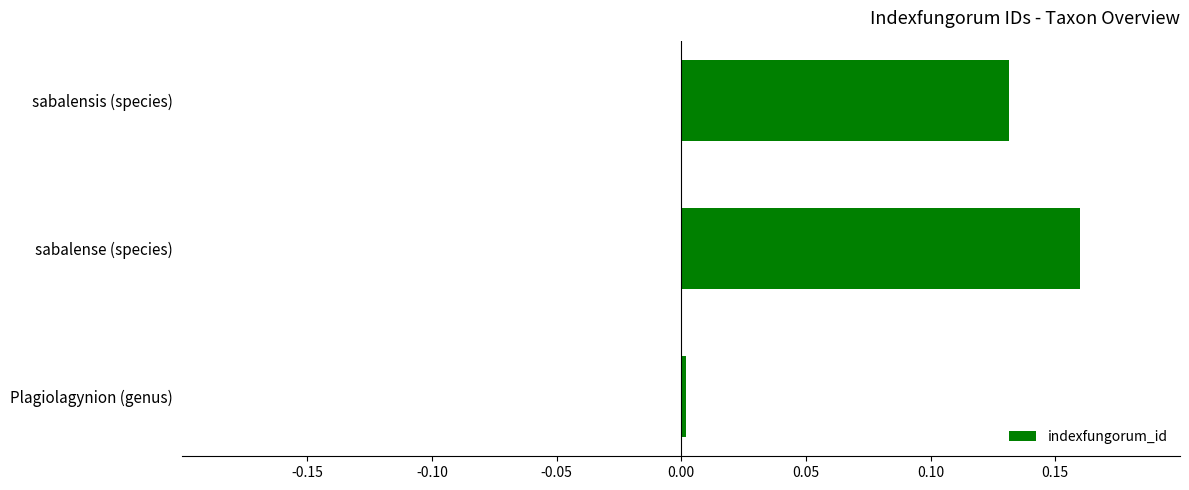

The chart shows a value of 0.2 at sabalensis (species). True or false?

False